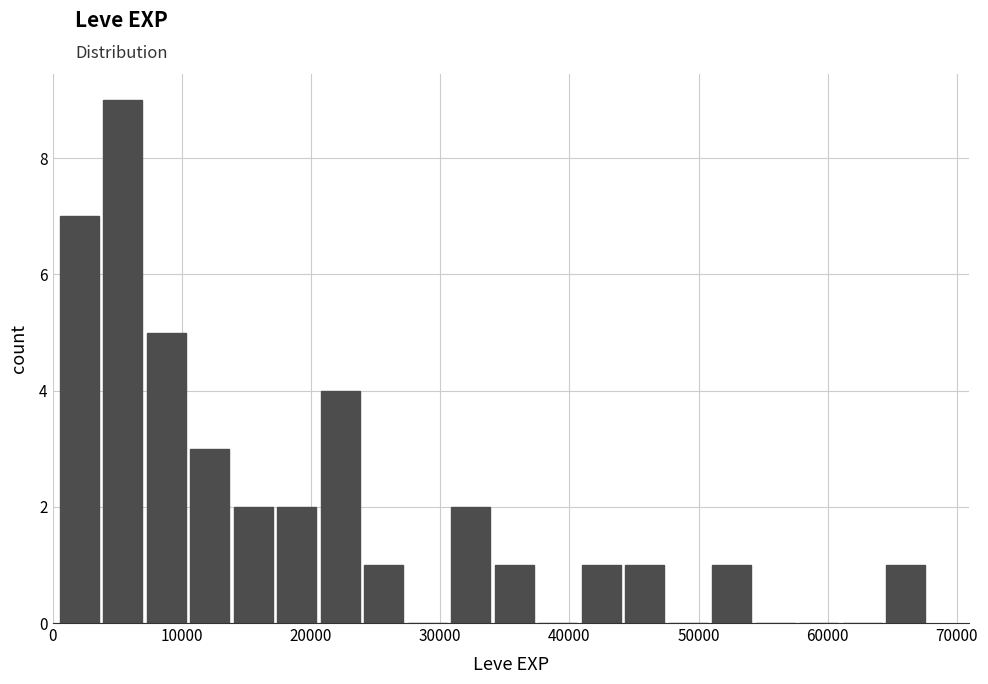

Read against the x-axis, roughly where is the centre of the tallest bar?

5000